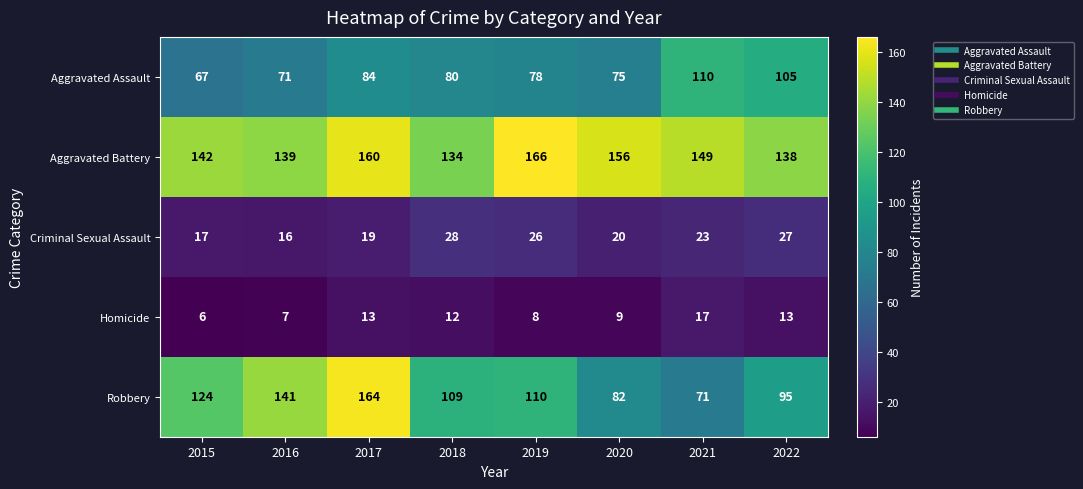

Which series has the largest total across all categories?

Aggravated Battery